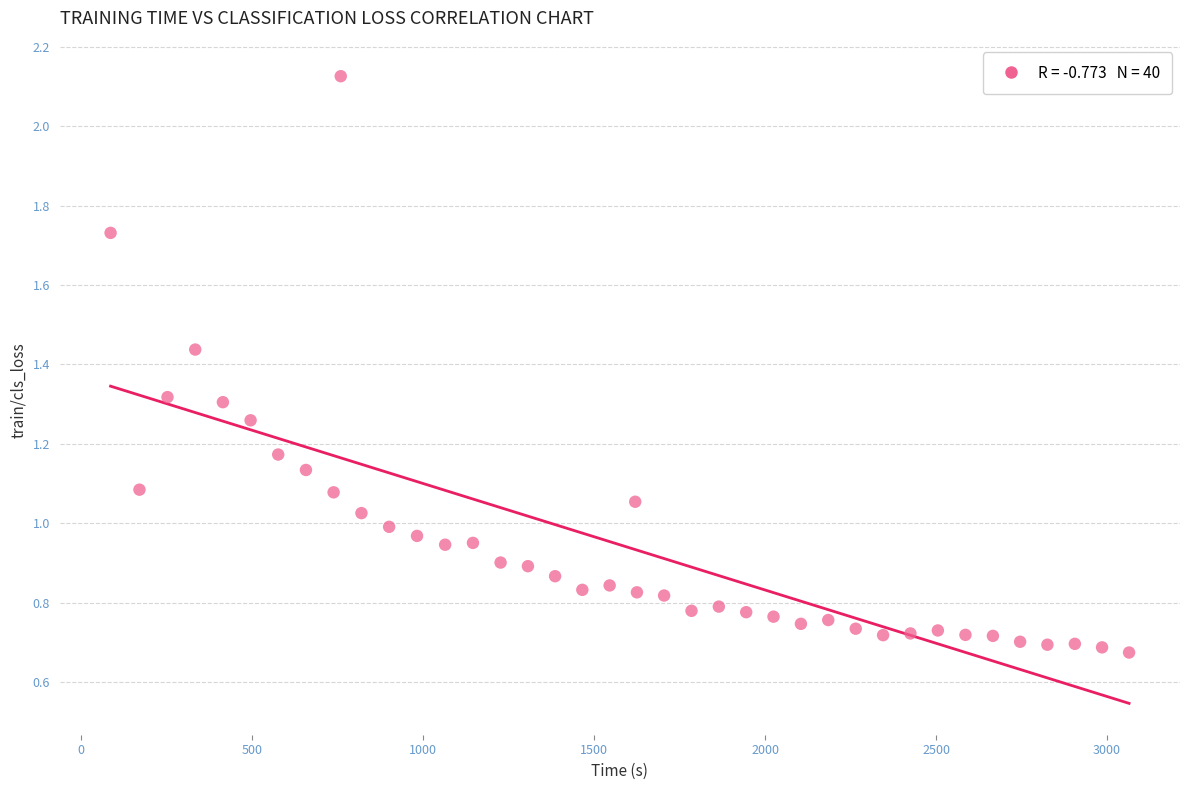

What is the range of Y values (max minus min)?

1.5